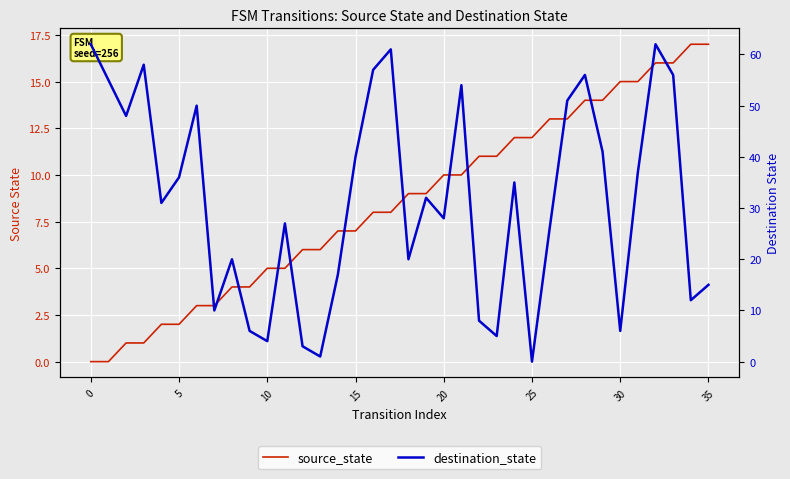

True or false: source_state and destination_state intersect in this chart.

True